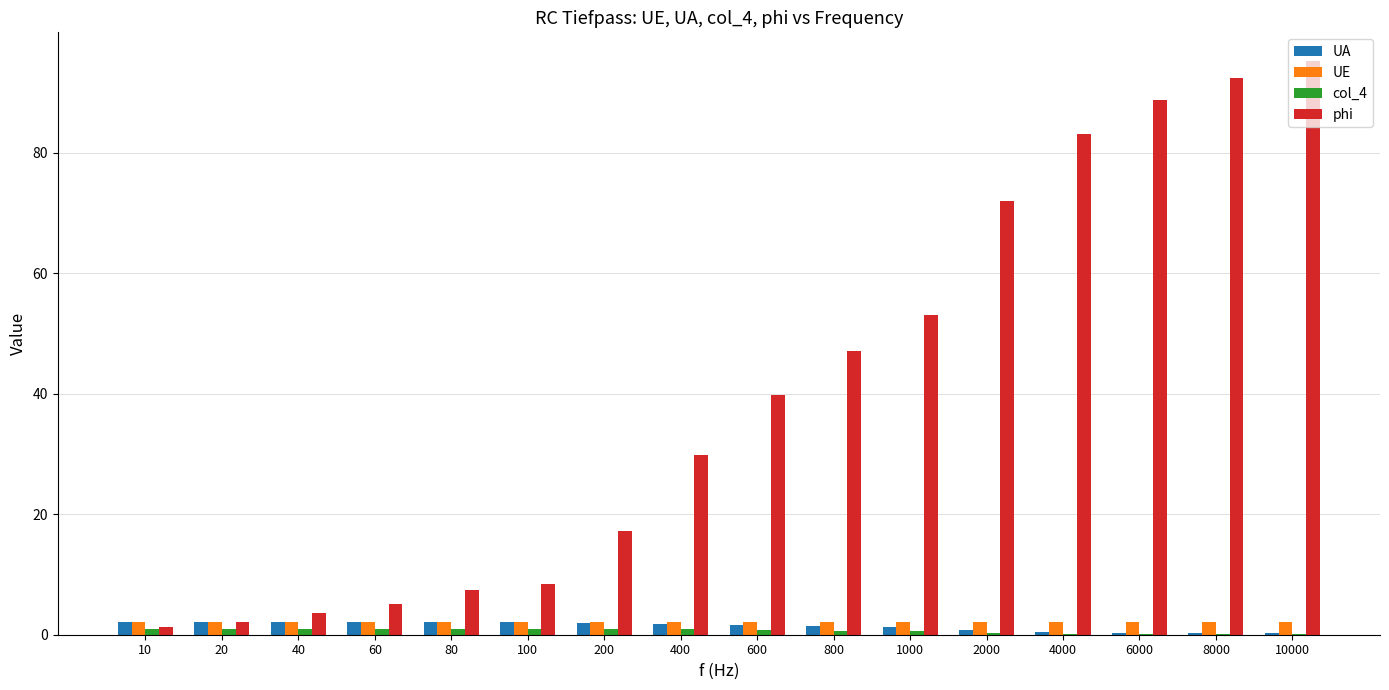

What is the maximum value shown in the chart?

95.2